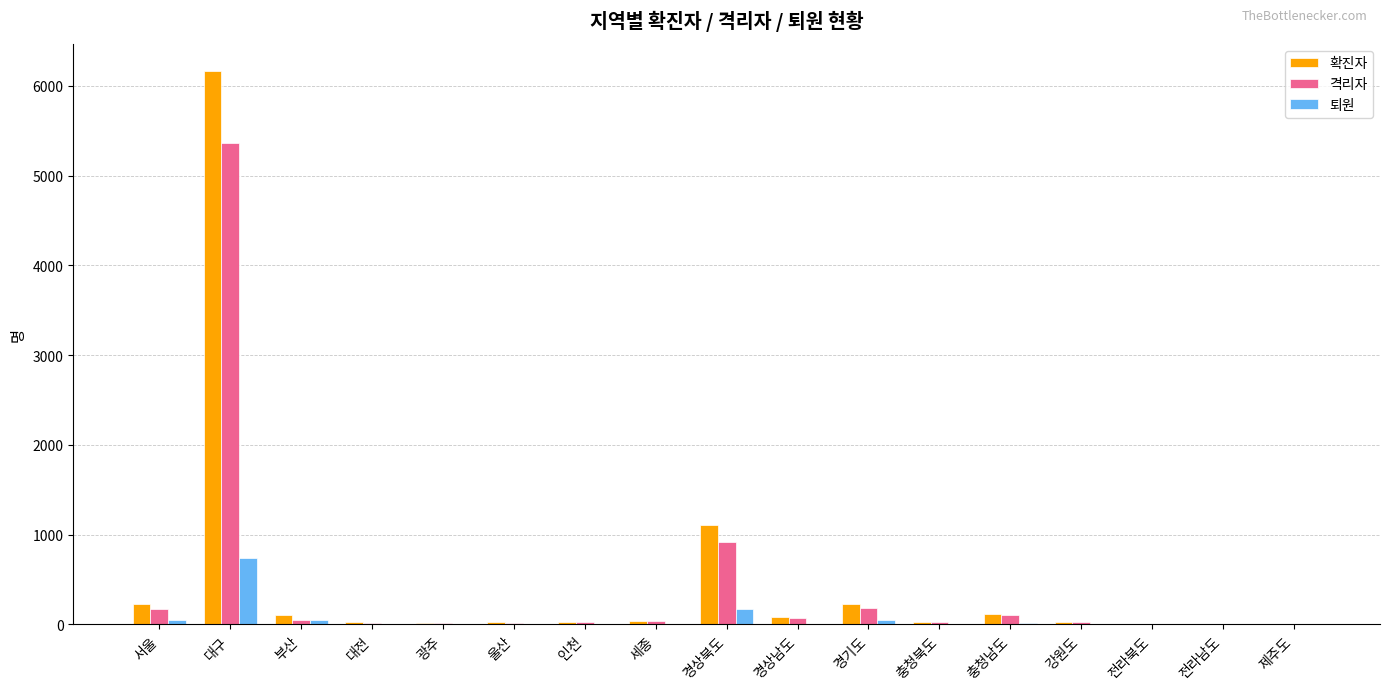

The value of 퇴원 at 대구 is 744. True or false?

True